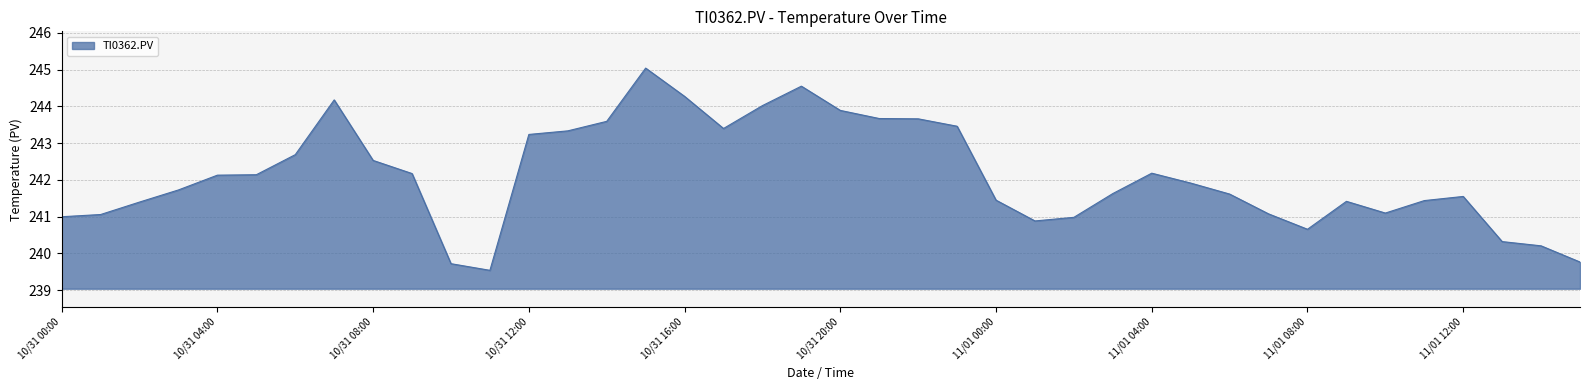

What is the smallest value displayed?

239.5